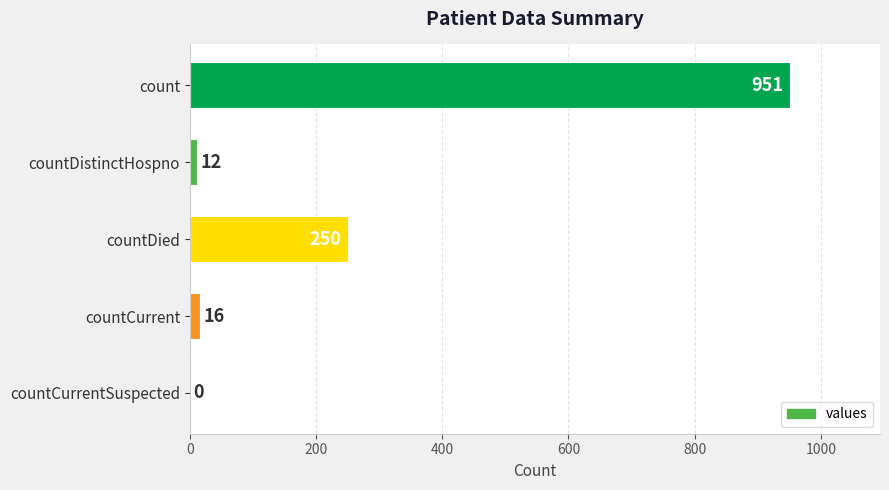

The value at count is 610. True or false?

False